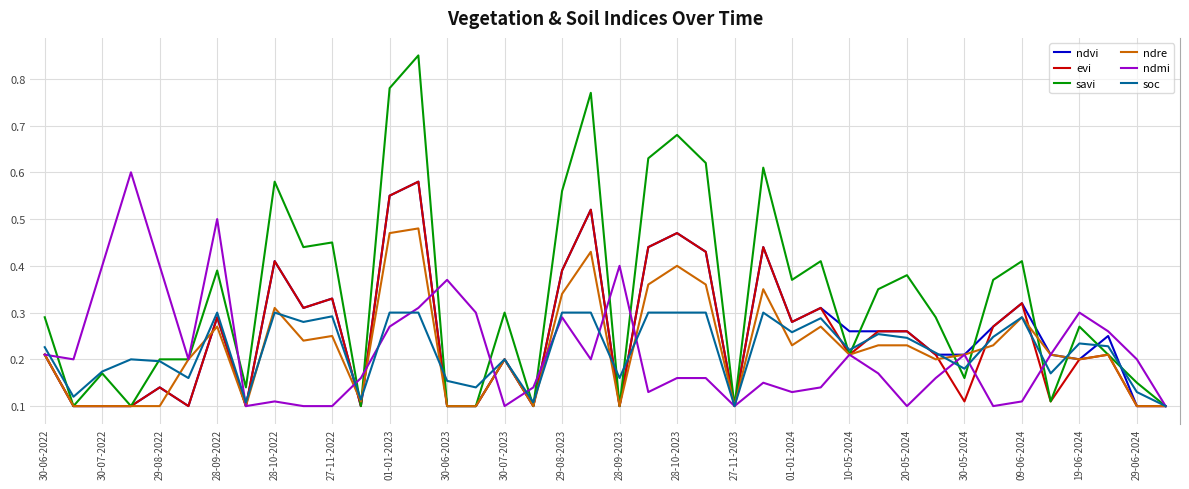

Which series has the largest range (max minus min)?

savi